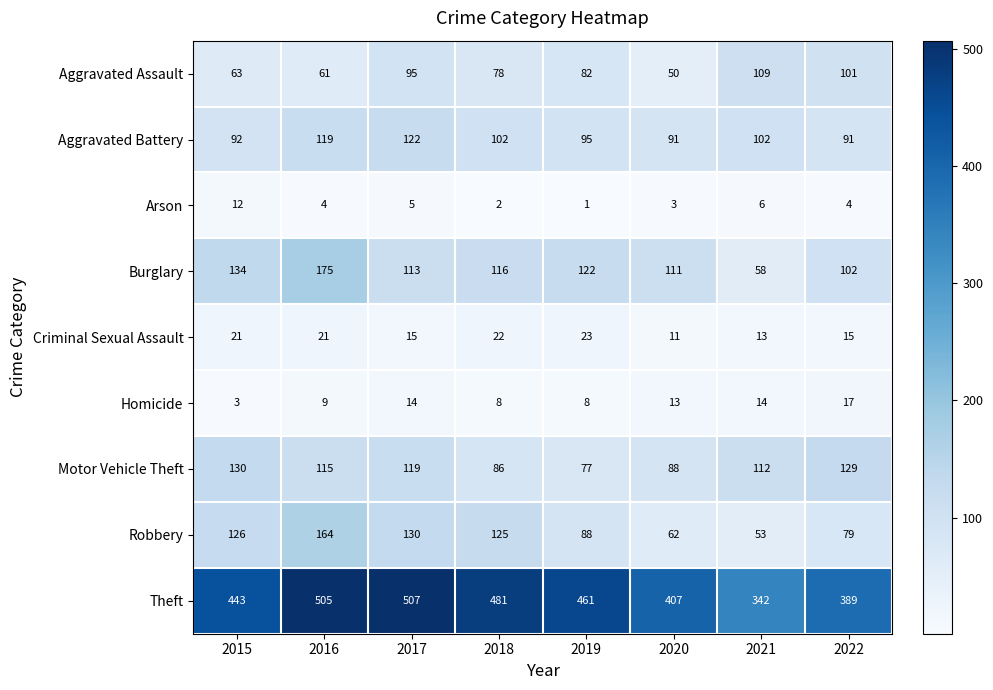

The value of Robbery at 2021 is 53. True or false?

True